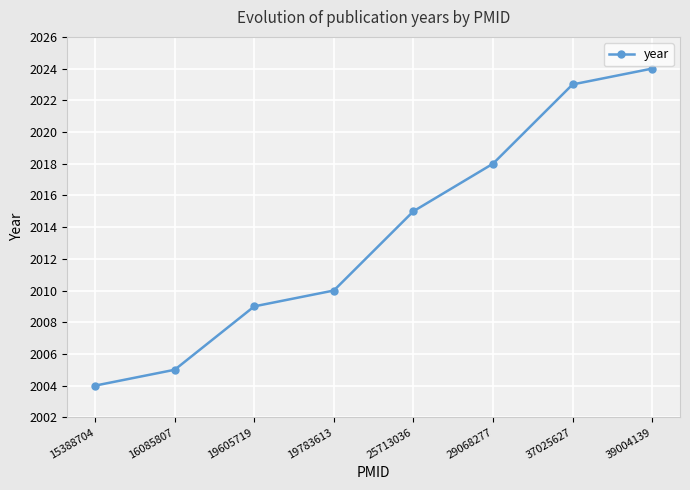

List the labels in order of value, smallest first.

15388704, 16085807, 19605719, 19783613, 25713036, 29068277, 37025627, 39004139